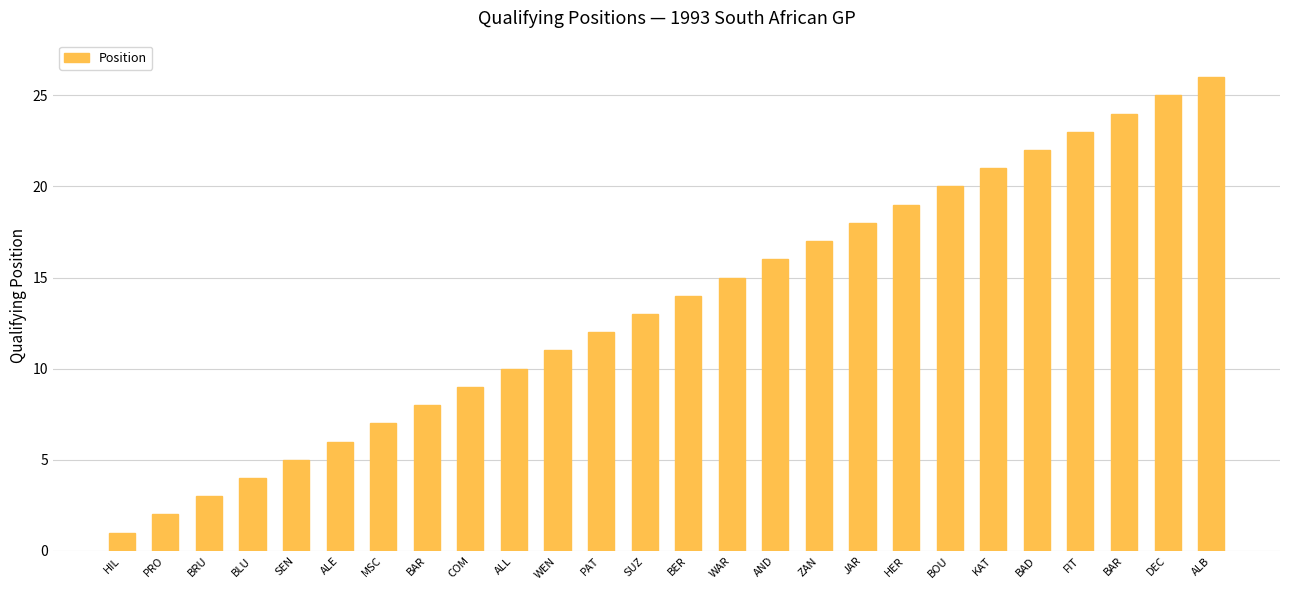

How many values are below 14?

13